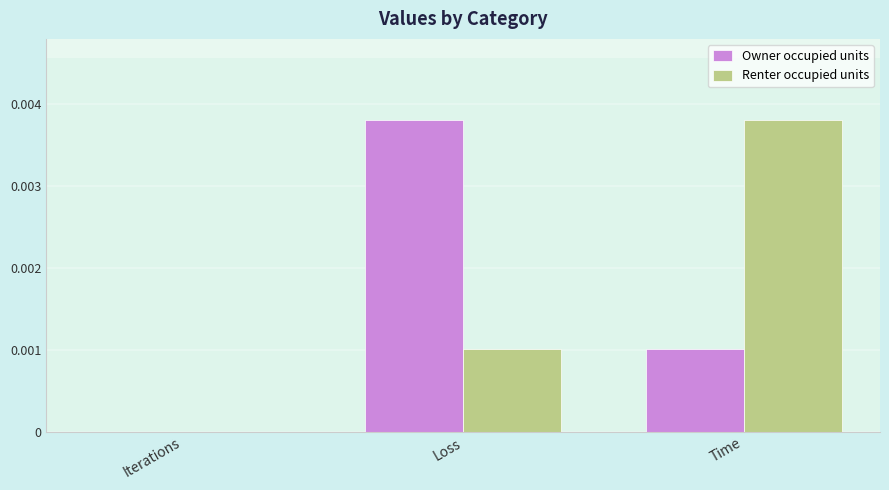

Between Iterations and Loss, which series saw the biggest shift?

Owner occupied units